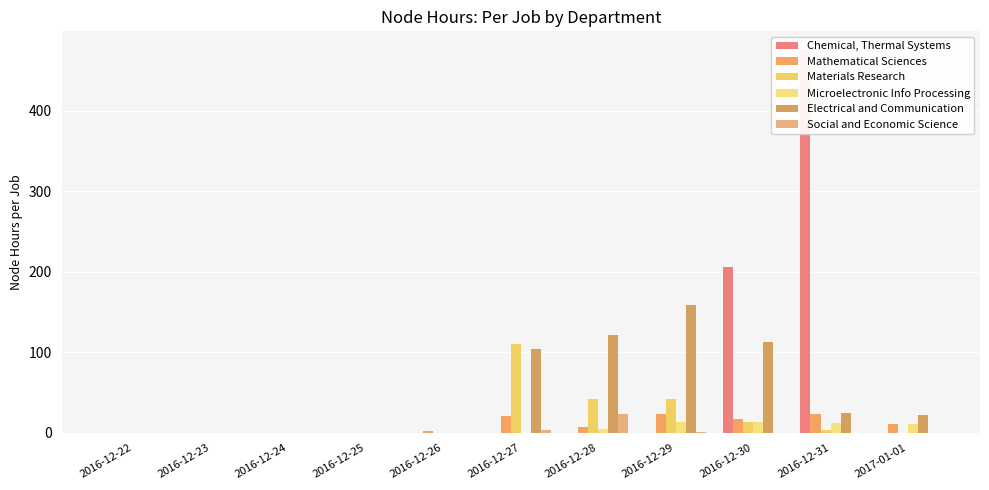

The value of Microelectronic Info Processing at 2016-12-29 is 13.1. True or false?

True